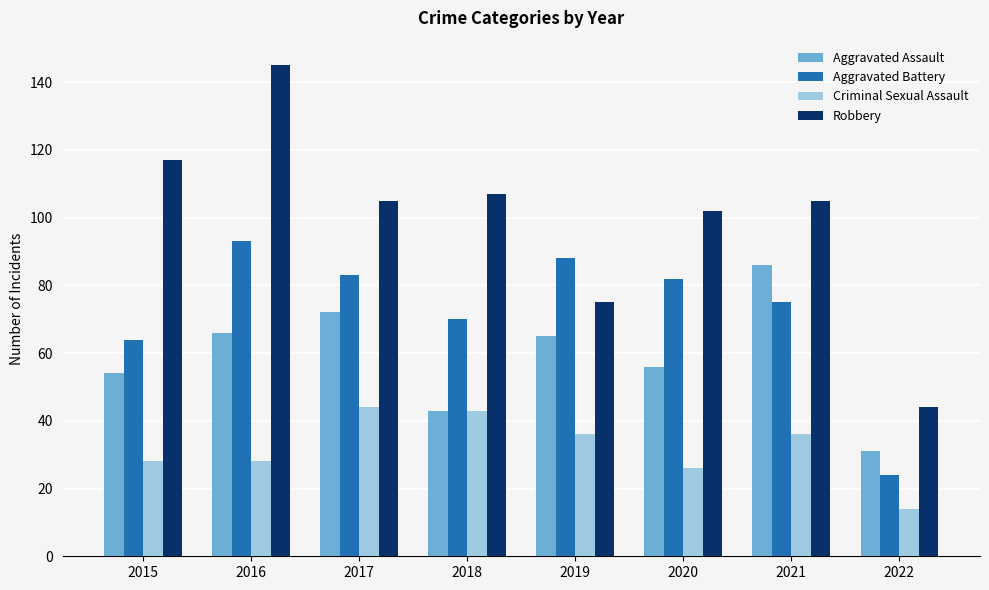

Rank the series by their maximum value, from highest to lowest.

Robbery, Aggravated Battery, Aggravated Assault, Criminal Sexual Assault